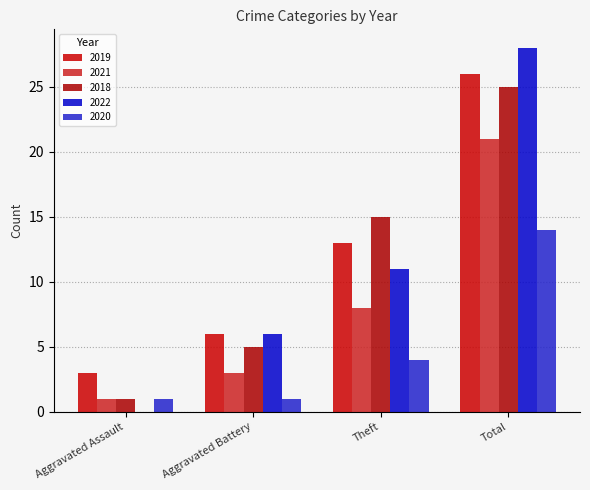

Between Aggravated Battery and Aggravated Assault, which is larger?

Aggravated Battery